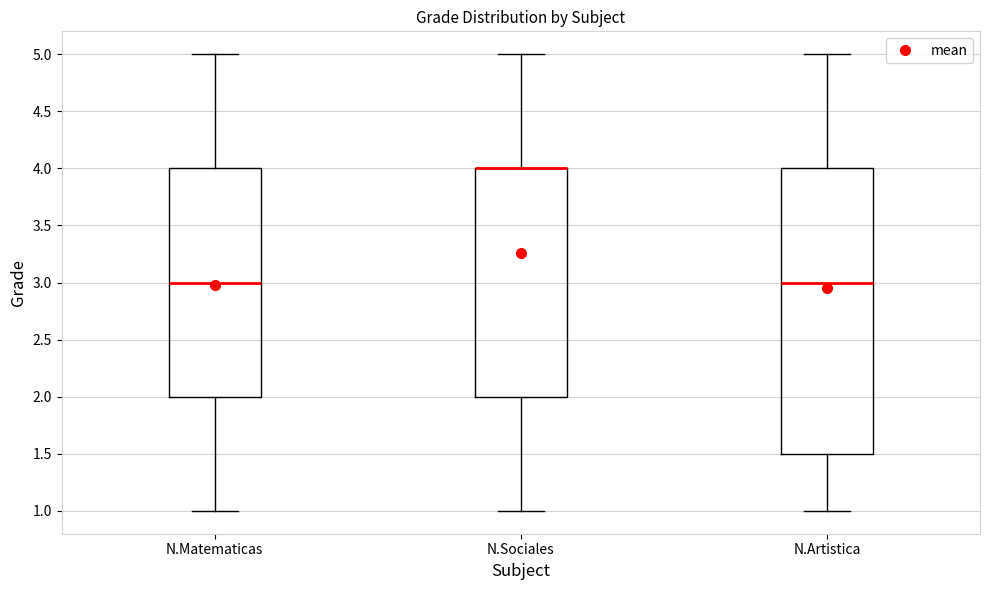

Where is the upper edge of the box for N.Artistica on the y-axis? The values are not printed on the chart, so give them approximately, as read against the axis.

4.0